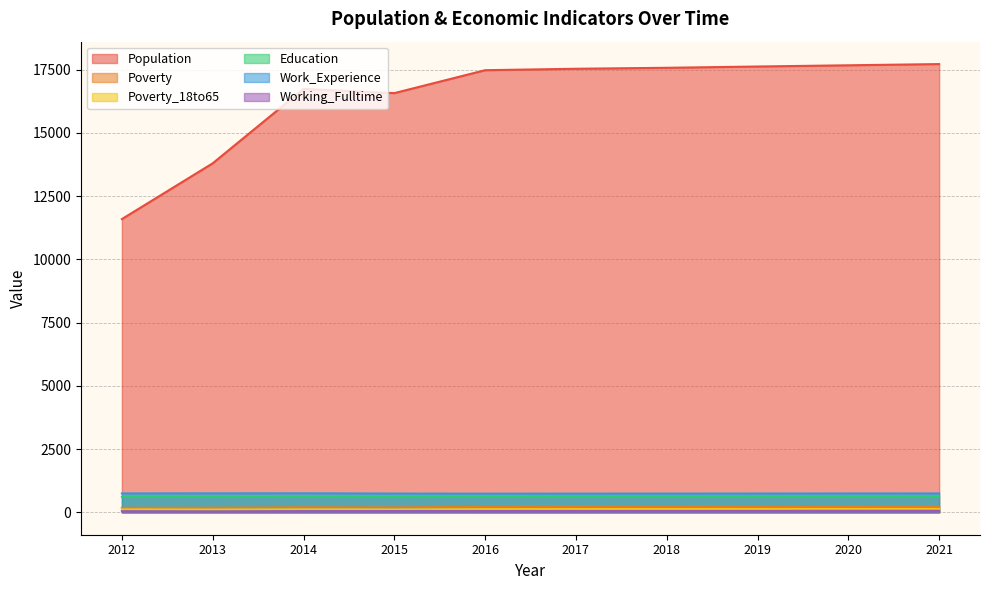

What is the total value across all series at 2021?

19509